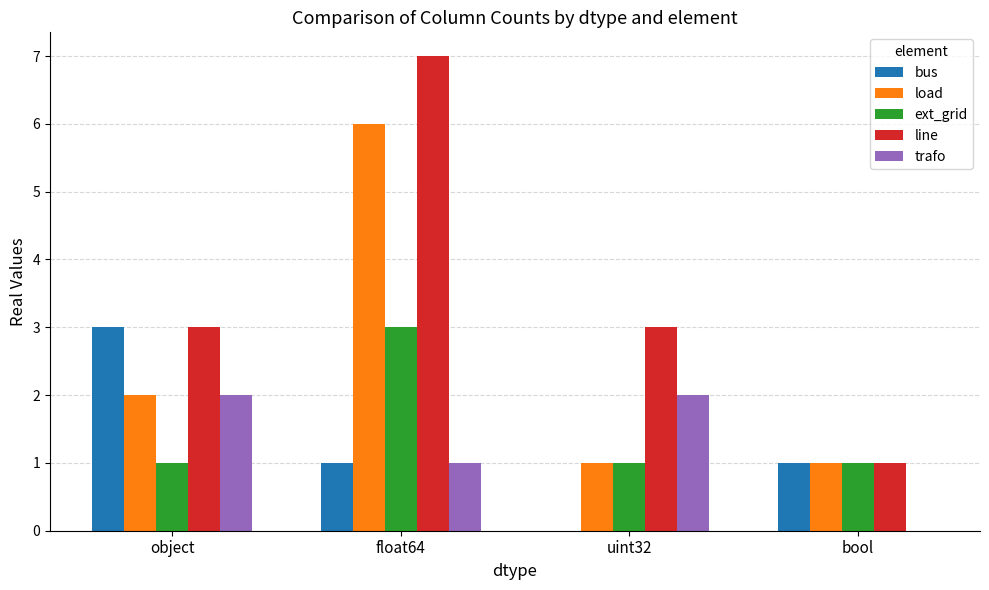

Does the chart contain stacked bars?

No